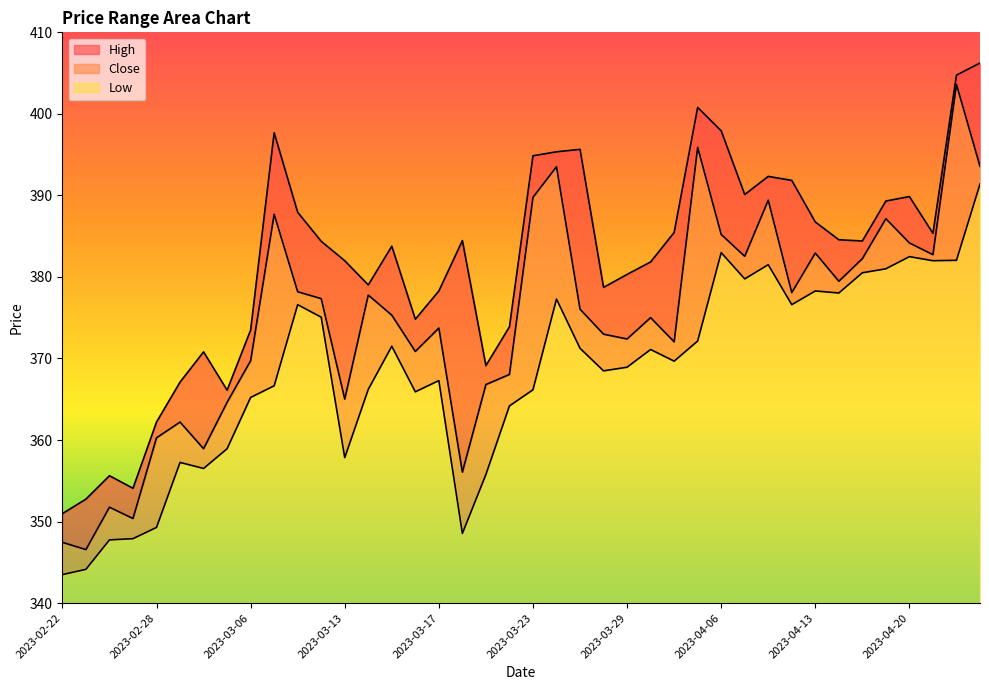

True or false: Close and High cross at least once.

False